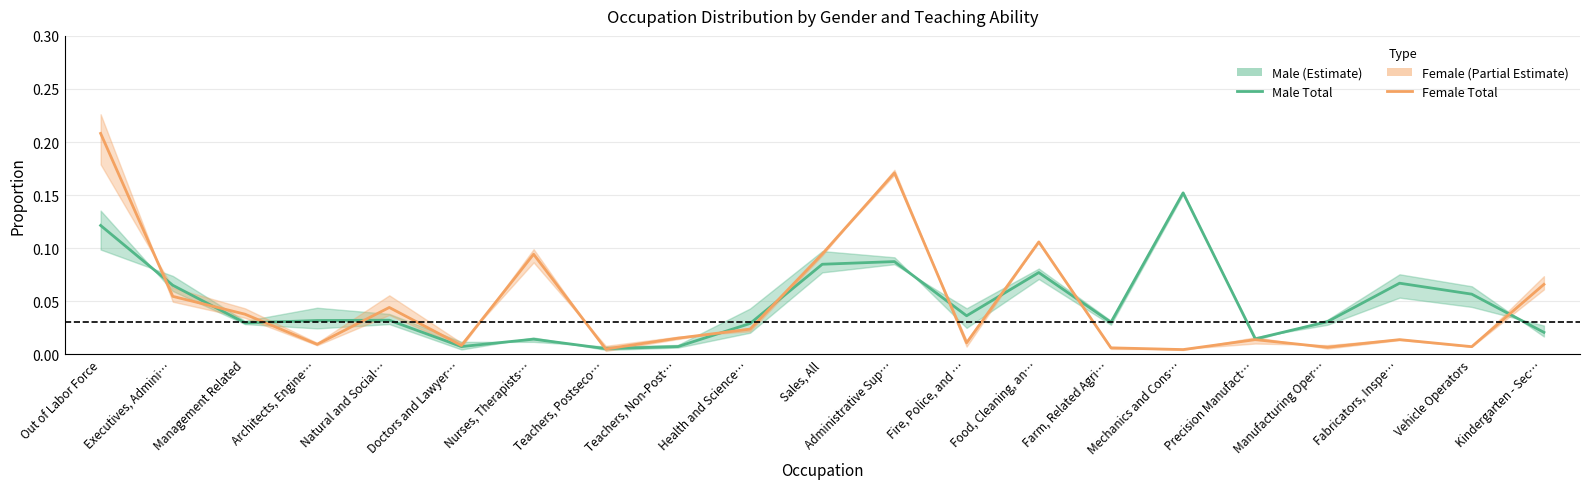

What is the greatest value displayed?

0.2